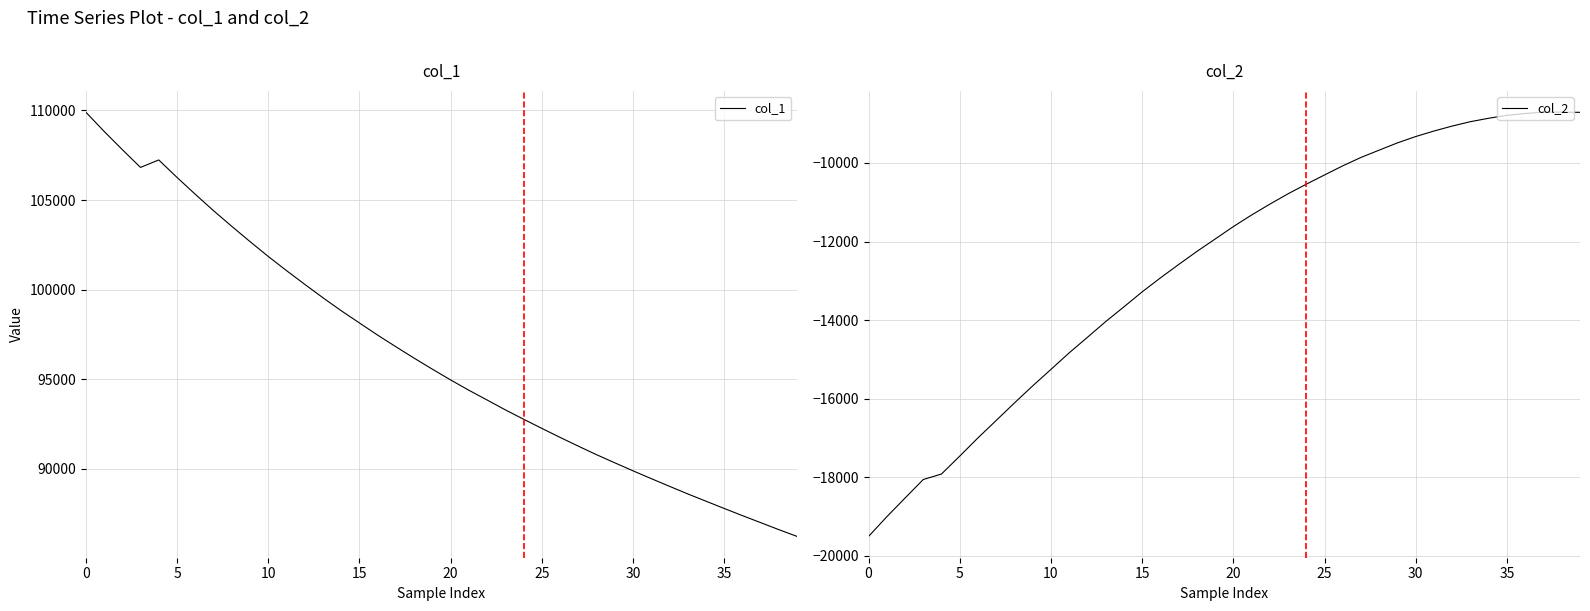

At how many categories does at least one series exceed 13318?

40